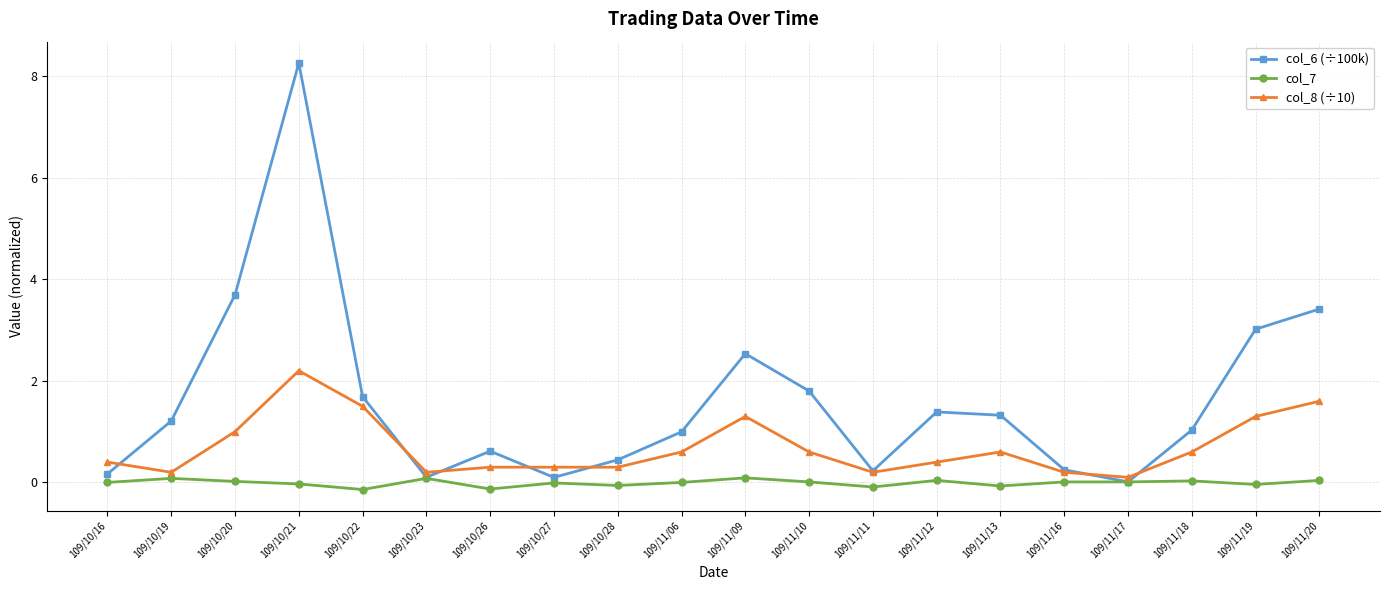

Which series has the largest range (max minus min)?

col_6 (÷100k)